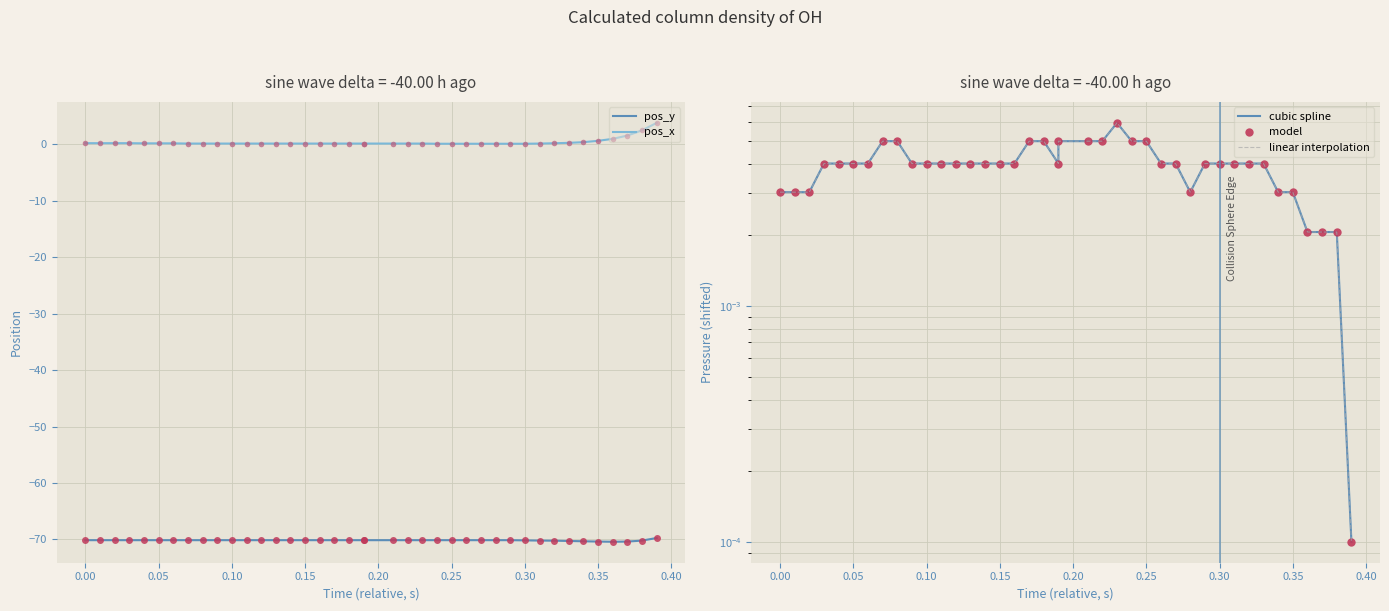

True or false: pos_x and linear interpolation cross at least once.

False